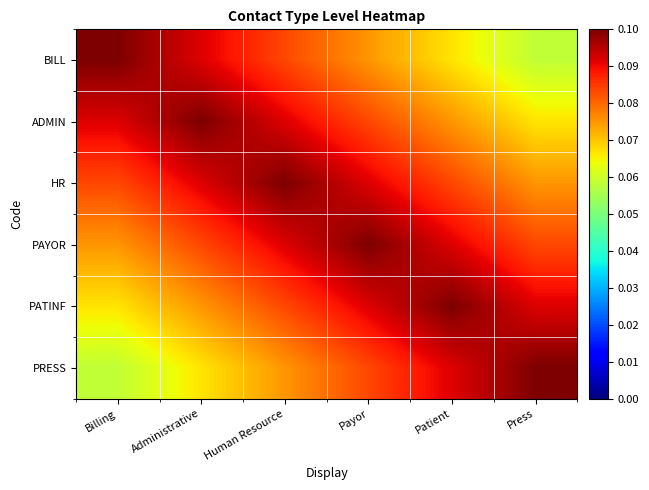

Which category has the highest value across all series?

Billing